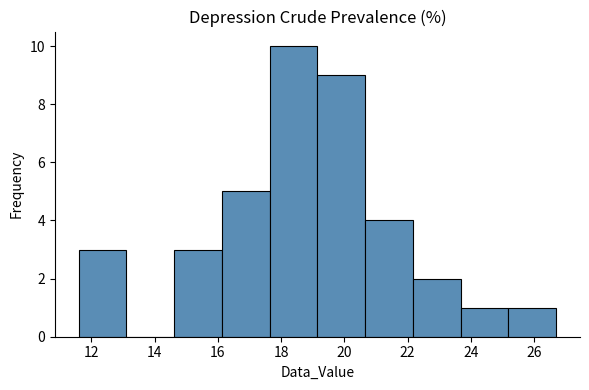

Reading left to right, list every bar in this chart as the range it spans on the x-axis followed by its height. Neither the bar edges nor the heights are printed on the chart, so give them approximately, as read against the axes.

11.6 to 13.2: 3
13.2 to 14.6: 0
14.6 to 16.2: 3
16.2 to 17.6: 5
17.6 to 19.2: 10
19.2 to 20.6: 9
20.6 to 22.2: 4
22.2 to 23.6: 2
23.6 to 25.2: 1
25.2 to 26.8: 1